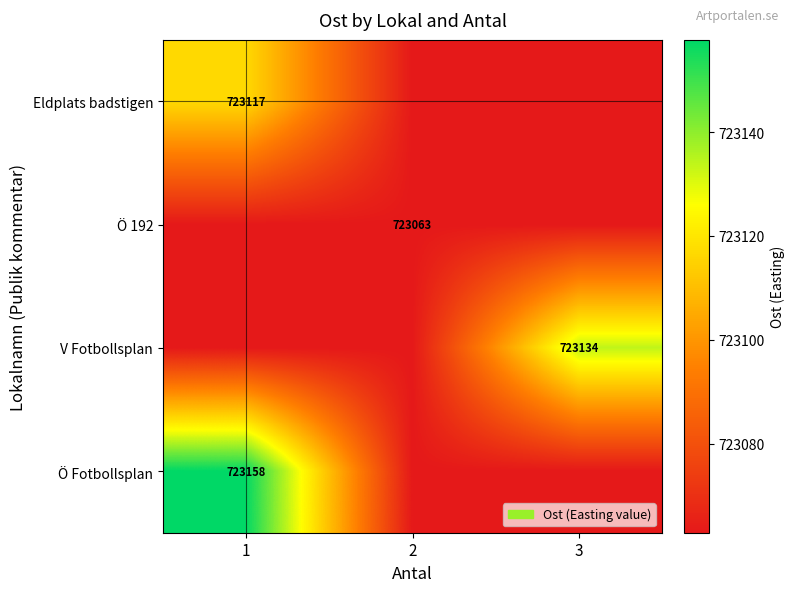

At which label does Ö Fotbollsplan reach its peak?

1